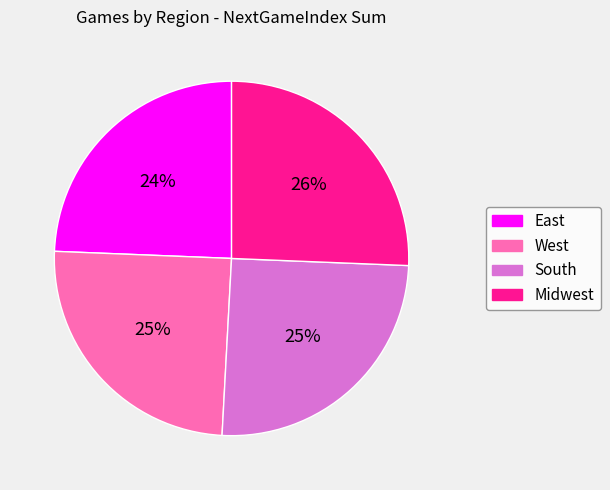

To the nearest percent, what is the average slice percentage?

25%